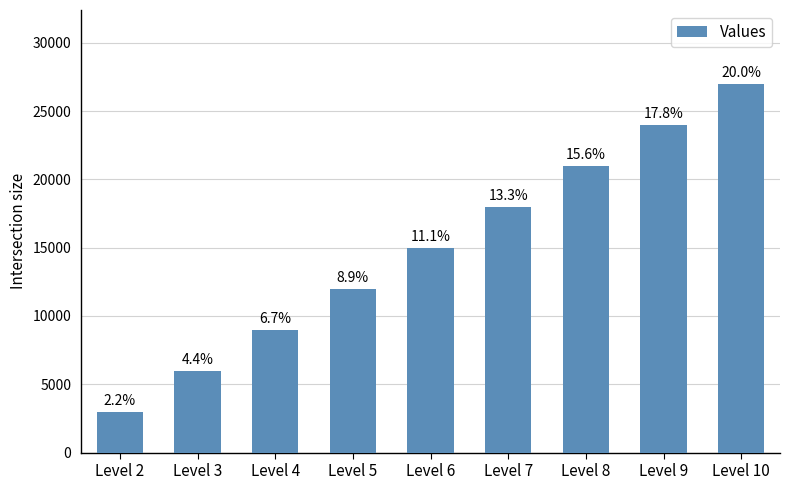

What is the sum of the values at Level 9 and Level 5?

36000